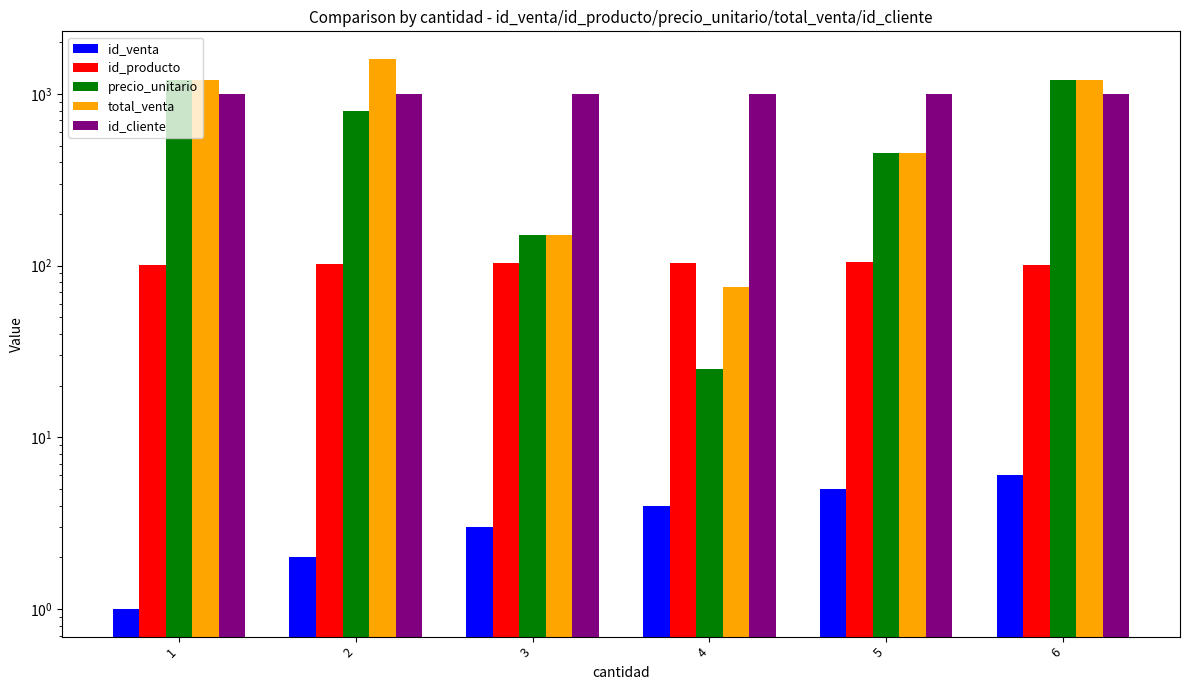

Which series has the largest range (max minus min)?

total_venta